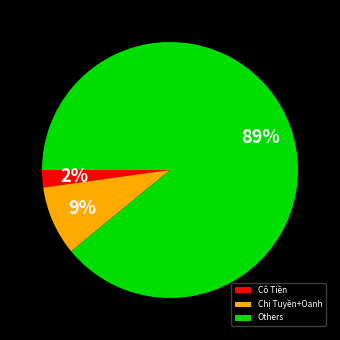

Which has a higher value, Others or Chị Tuyền+Oanh?

Others